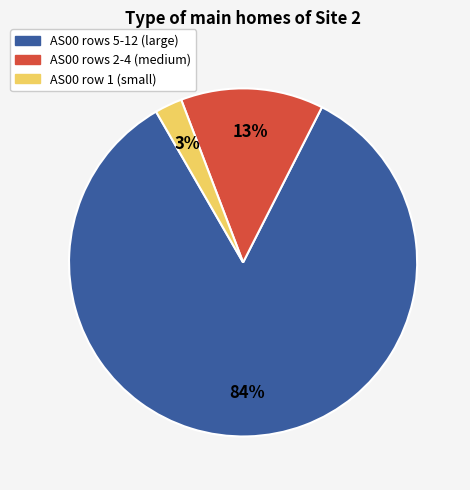

Does any single category account for the majority?

Yes